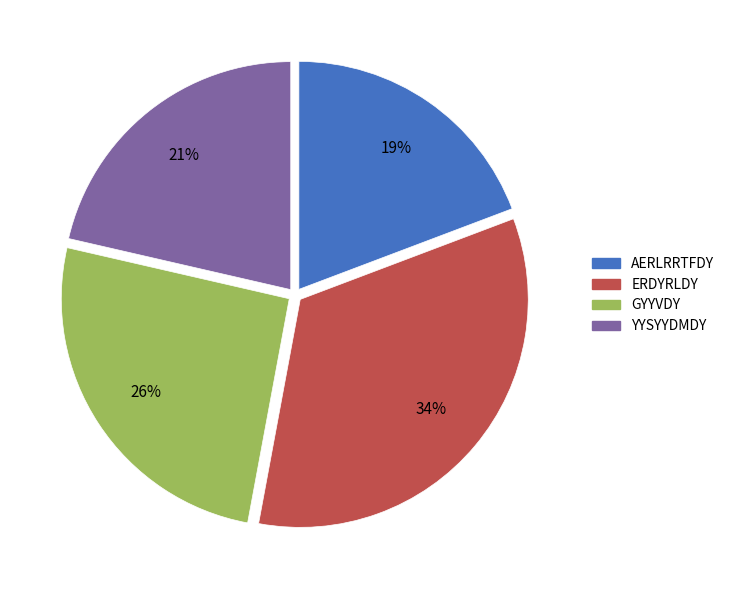

The YYSYYDMDY slice represents 21% of the pie. True or false?

True